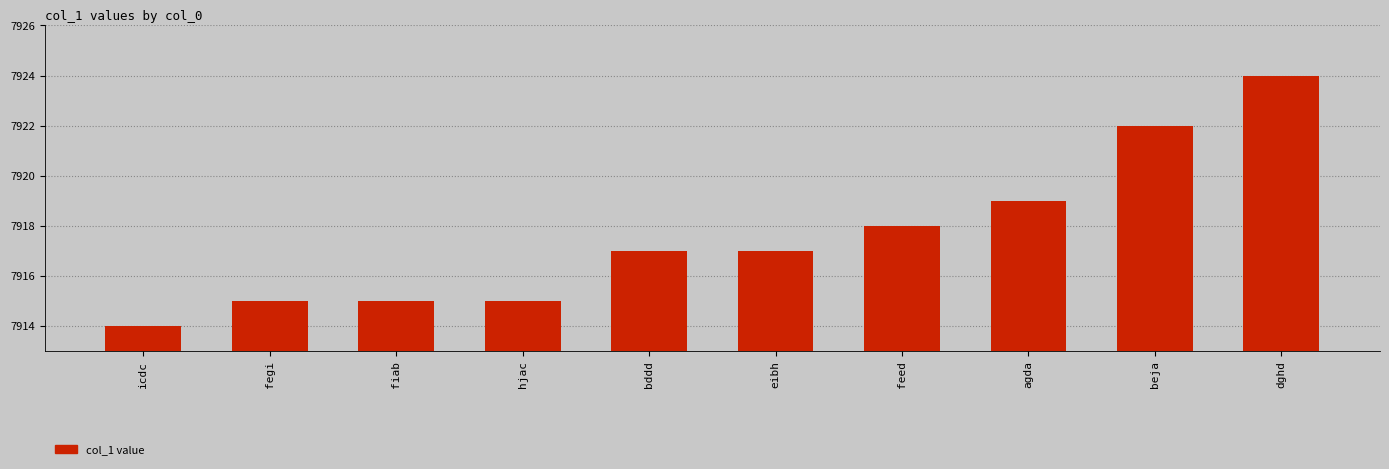

What is the label of the 3rd bar from the left?

fiab